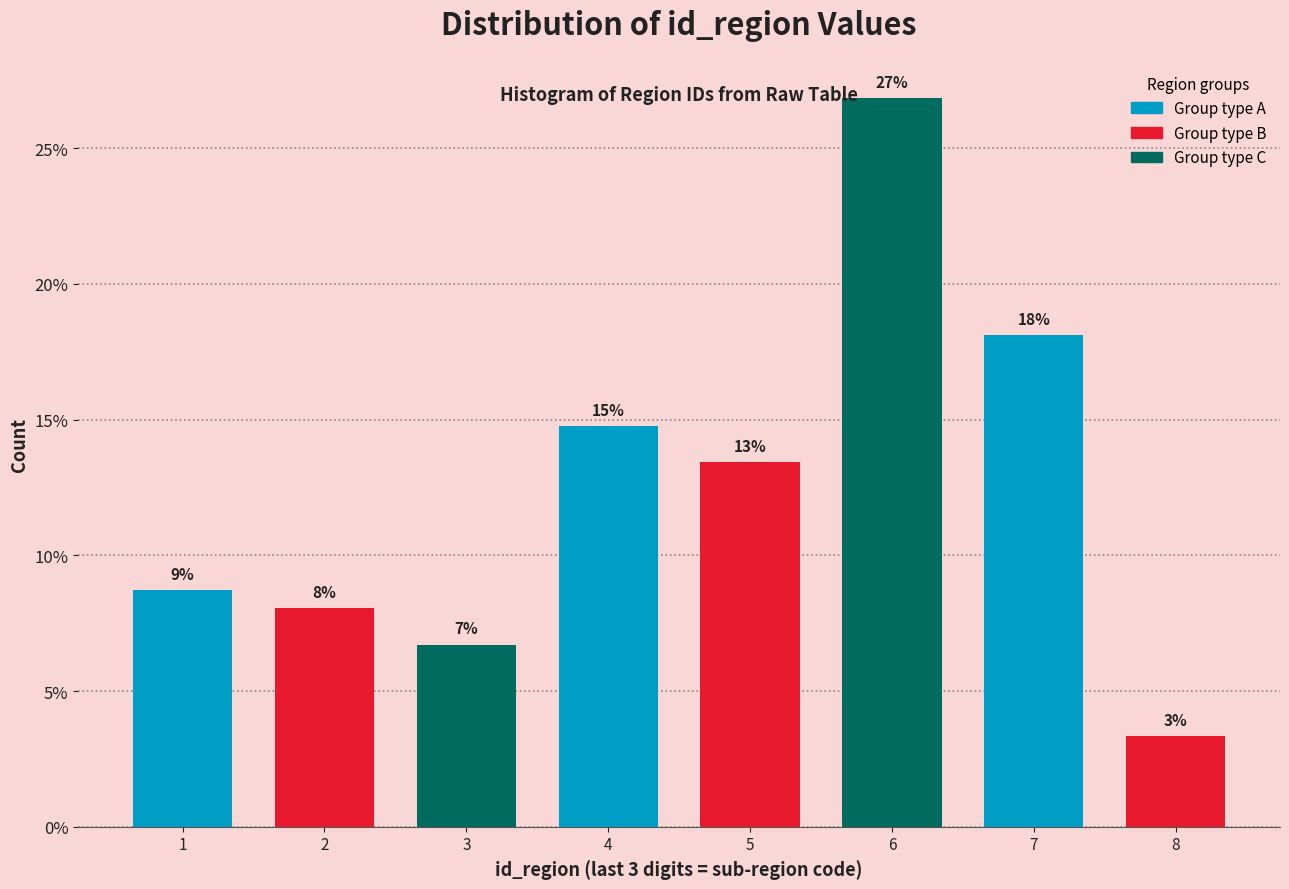

How many bars are there in total?

8